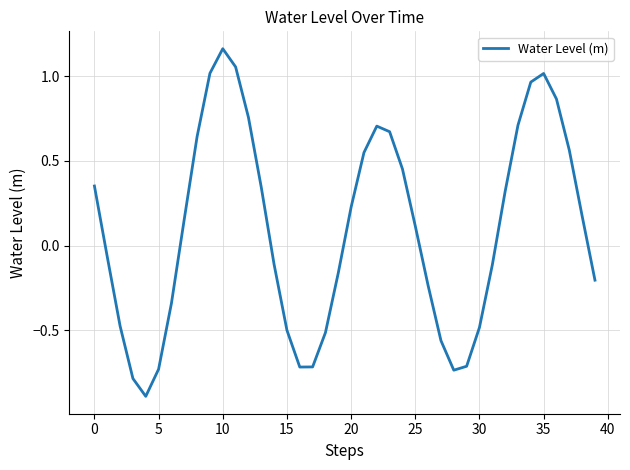

What is the smallest value displayed?

-0.9